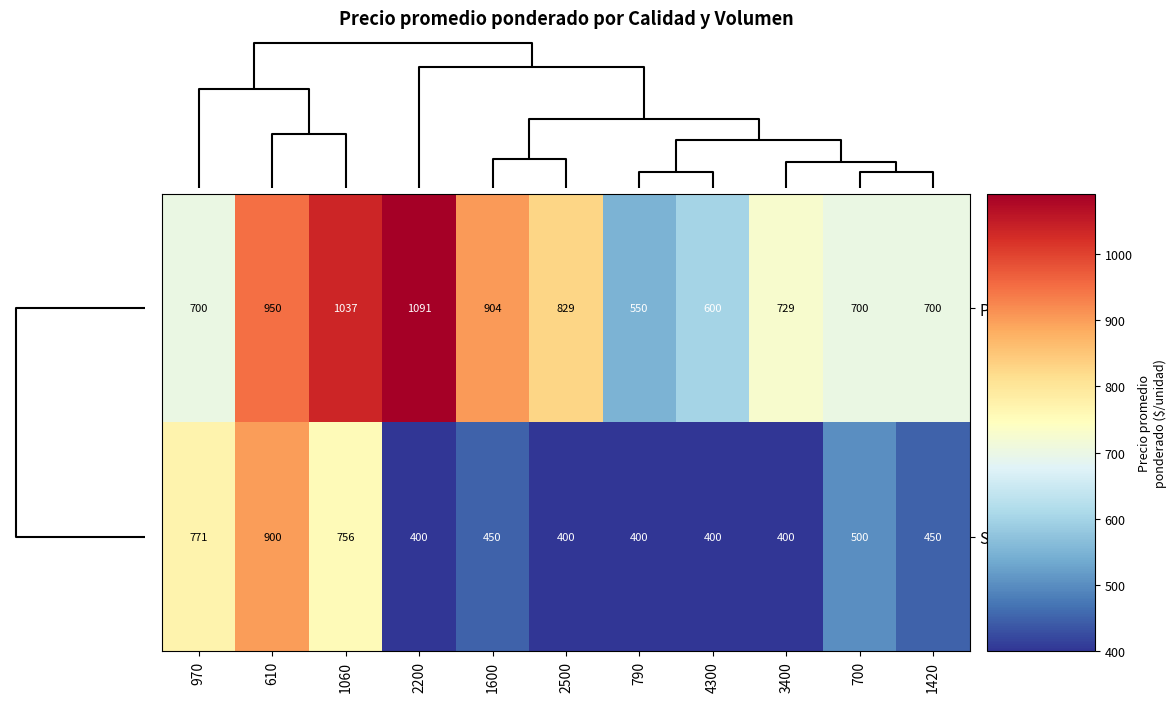

List the series in order of their overall mean, highest first.

Primera, Segunda